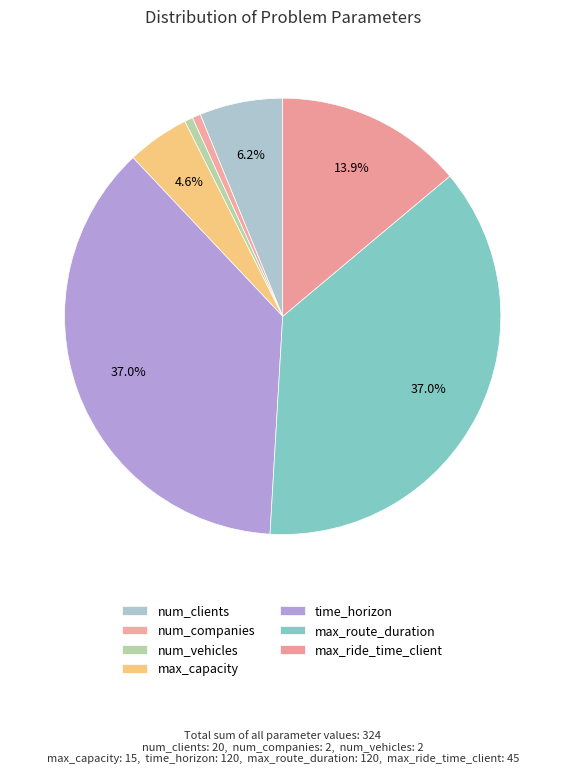

How many segments does this pie chart have?

7